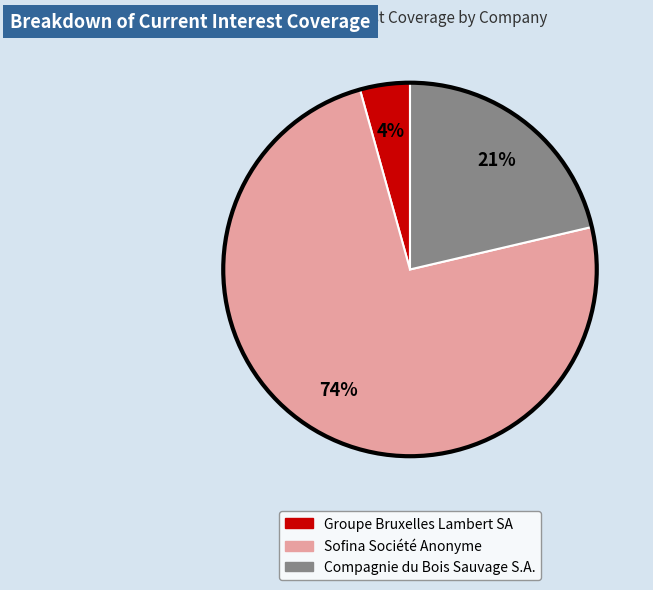

To the nearest percent, what is the average slice percentage?

33%